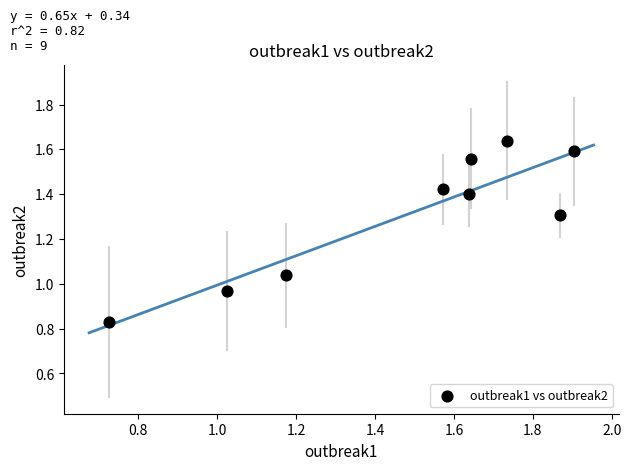

What is the range of X values (max minus min)?

1.2